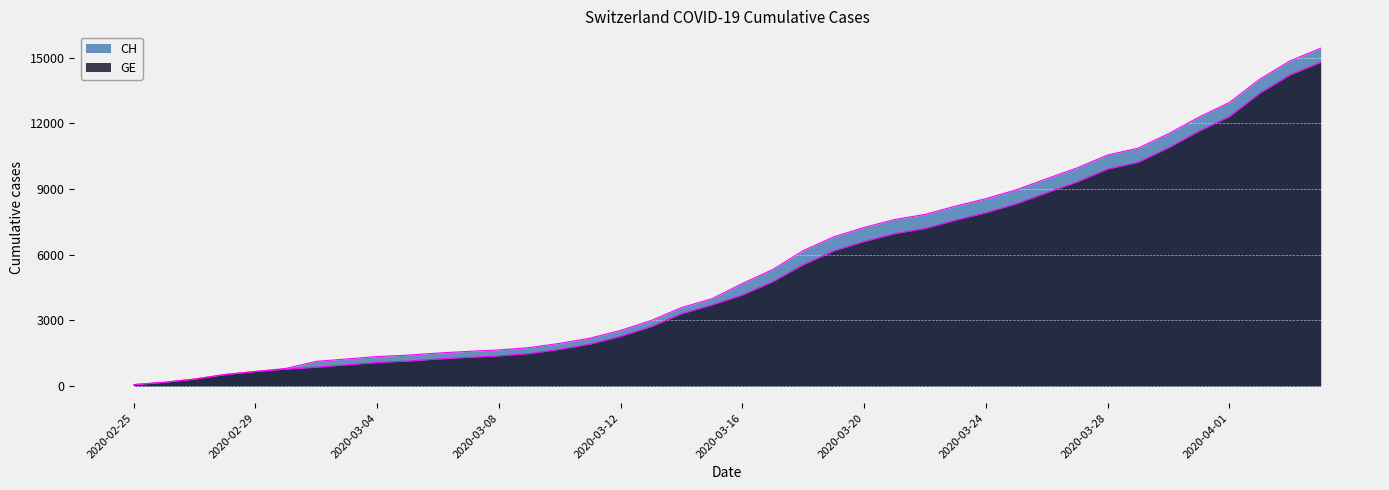

List the series in order of their overall mean, highest first.

CH, GE